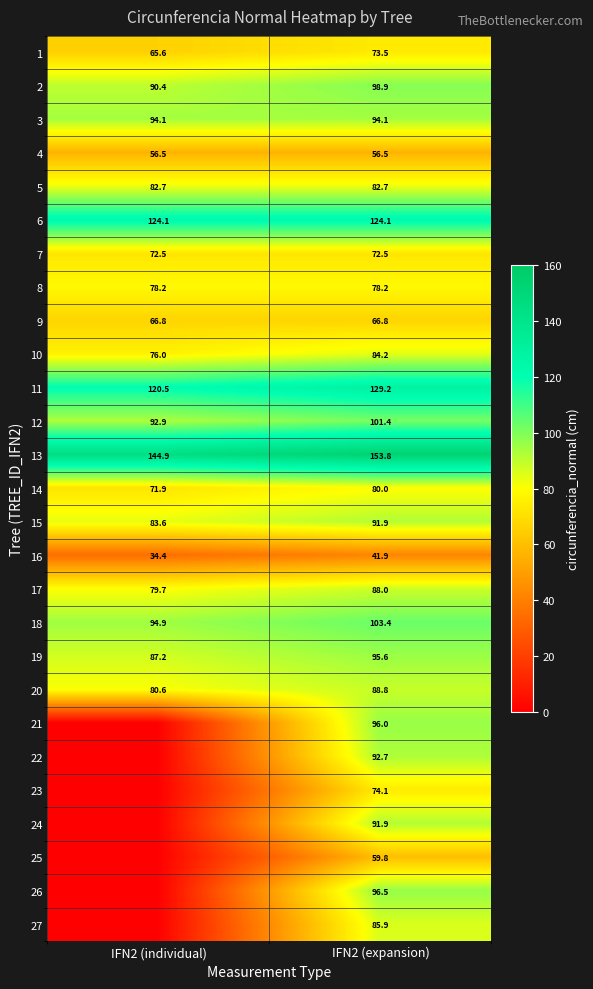

At which label does 2 reach its minimum?

IFN2 (individual)